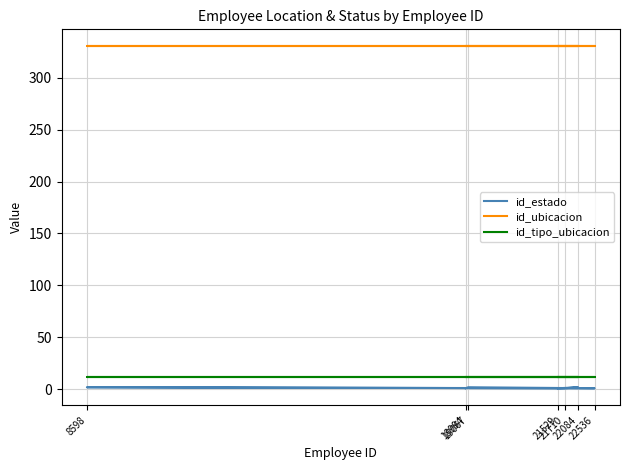

How many lines are shown in the chart?

3